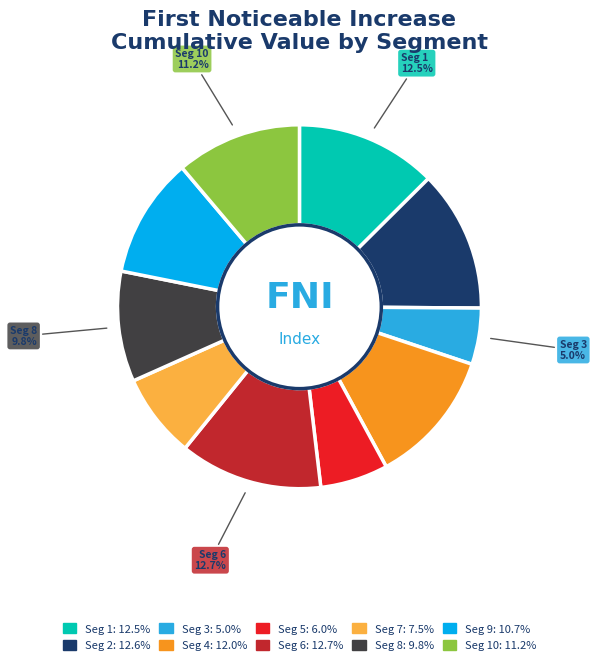

Is there any slice that represents more than half of the pie?

No